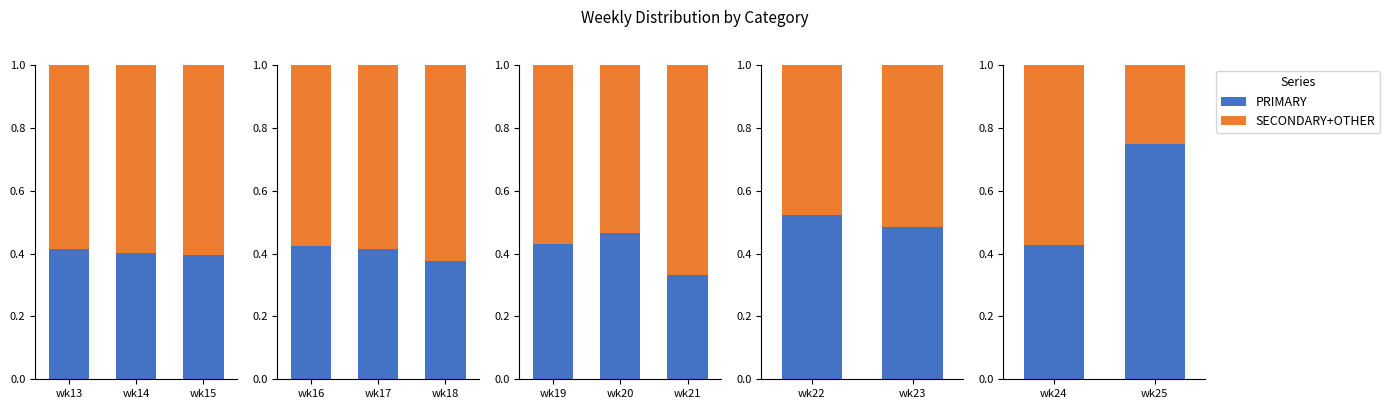

At wk13, list the series in order from largest to smallest.

SECONDARY+OTHER, PRIMARY